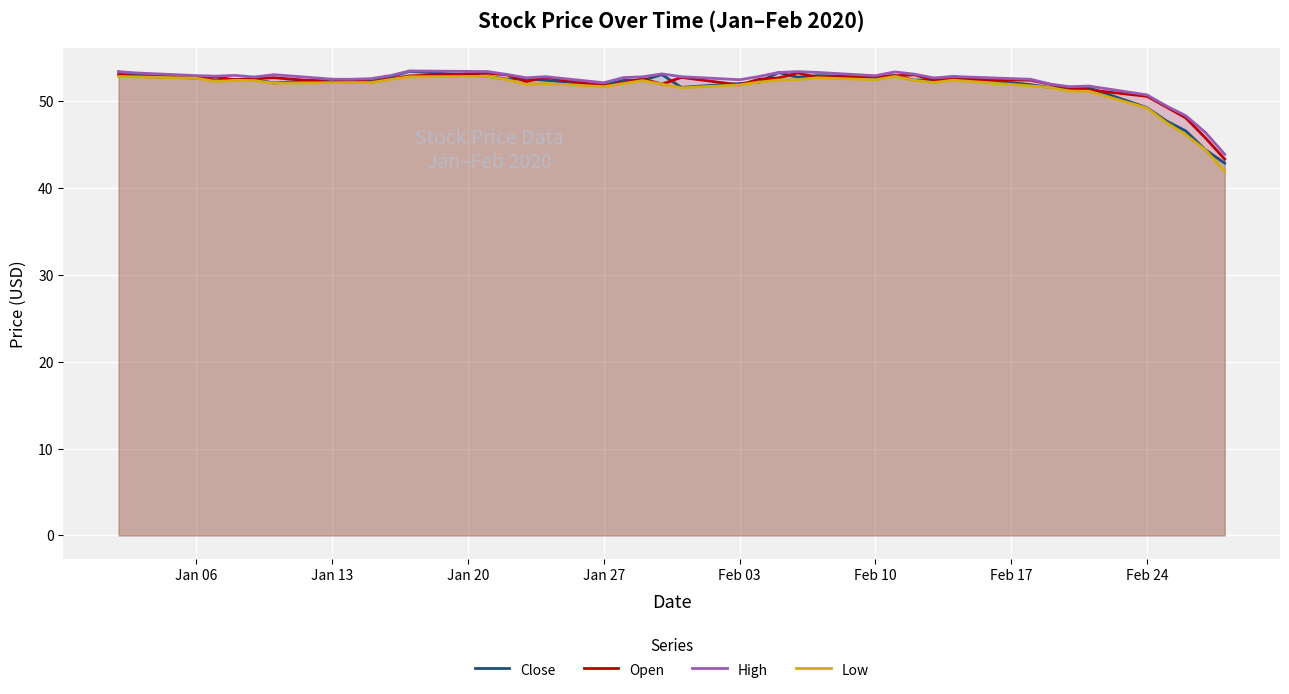

What is the maximum value shown in the chart?

53.5